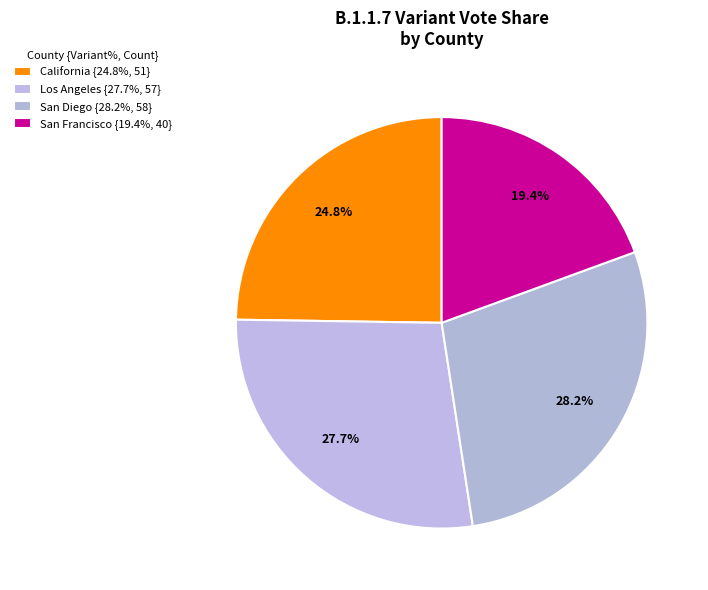

How many segments does this pie chart have?

4